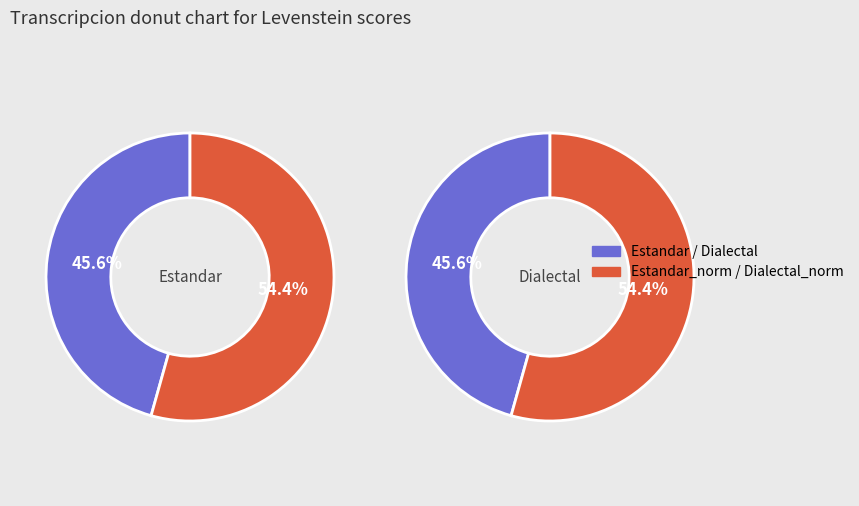

To the nearest percent, what portion does Dialectal_normalizada represent?

27%